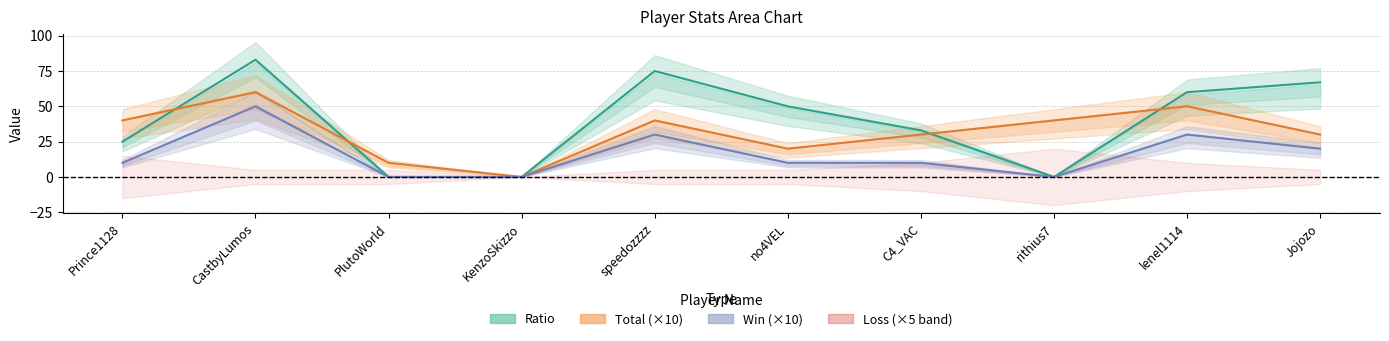

At which label does Win (×10) reach its minimum?

PlutoWorld